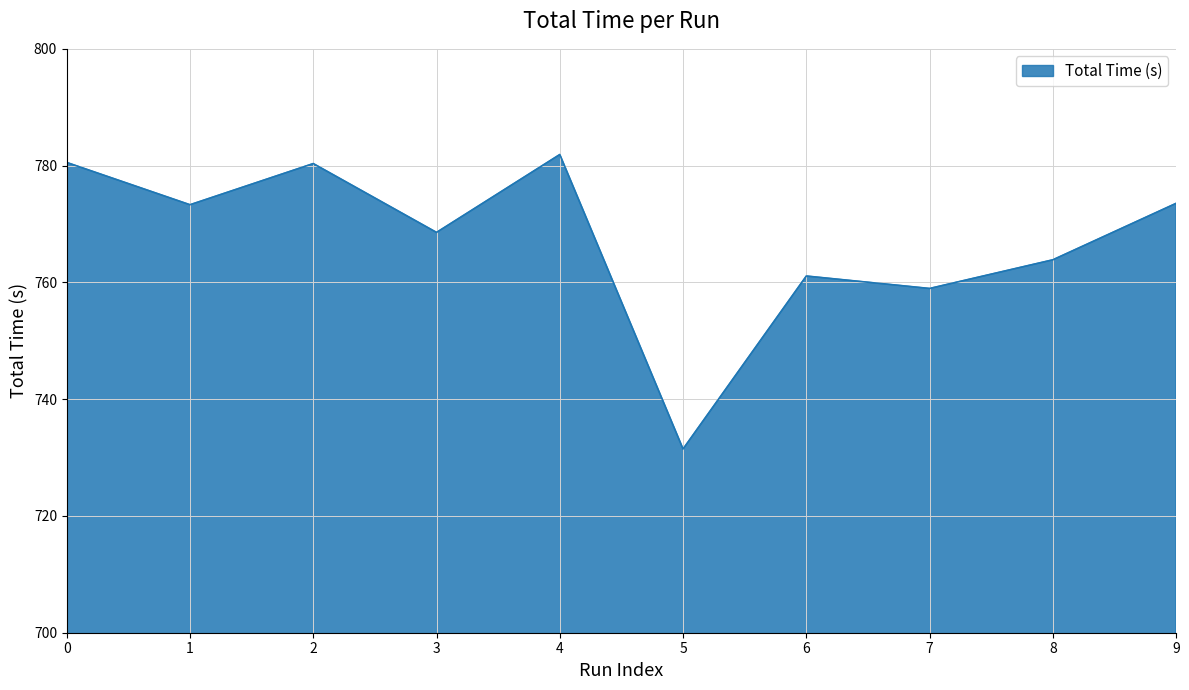

What is the difference between the maximum and minimum values?

50.4